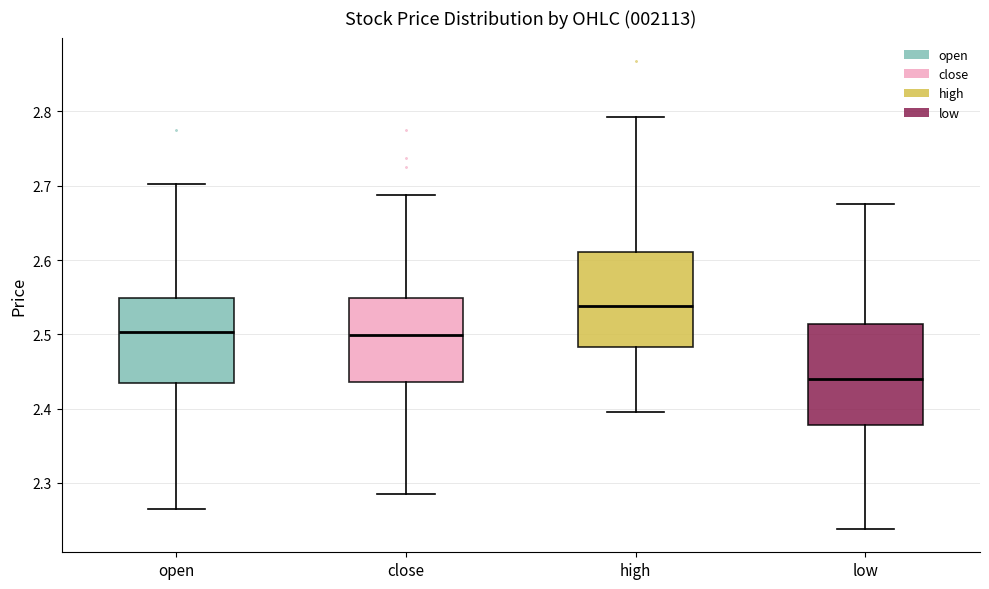

Reading left to right, read every box against the y-axis: the position of its median line, the range the box covers, and the ends of its whiskers. The values are not printed on the chart, so give them approximately, as read against the axis.

open: median 2.50, box 2.43 to 2.55, whiskers 2.27 to 2.70
close: median 2.50, box 2.44 to 2.55, whiskers 2.29 to 2.69
high: median 2.54, box 2.48 to 2.61, whiskers 2.40 to 2.79
low: median 2.44, box 2.38 to 2.51, whiskers 2.24 to 2.68